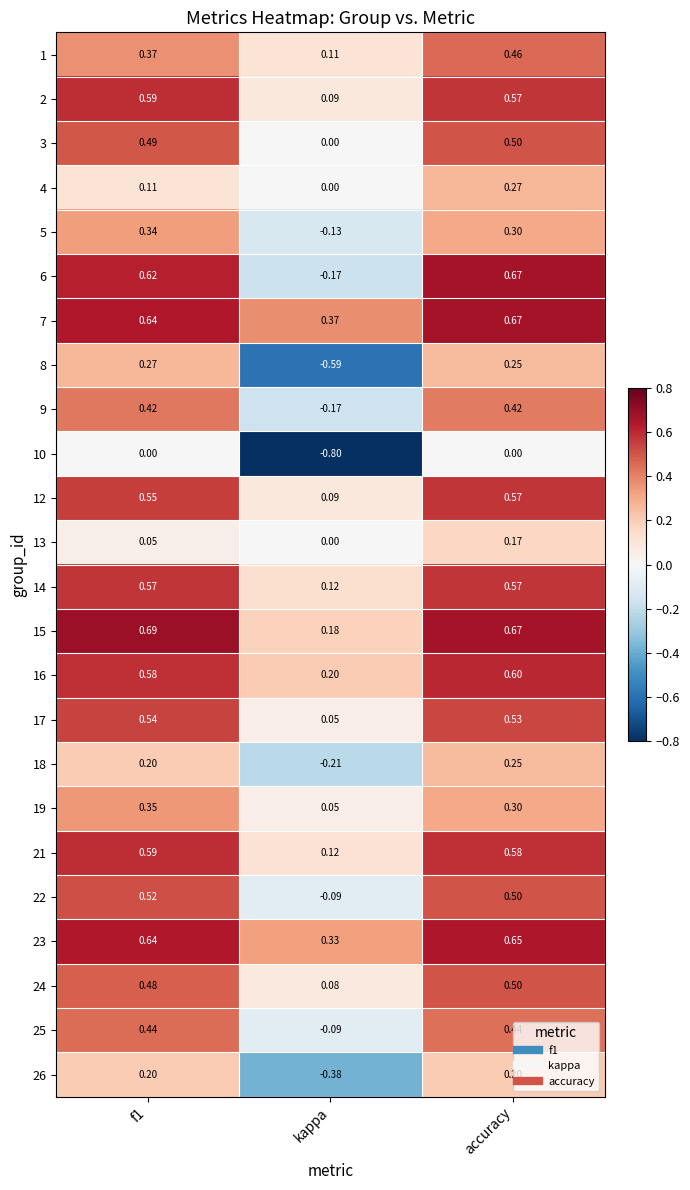

At which category is the sum across all series the highest?

accuracy